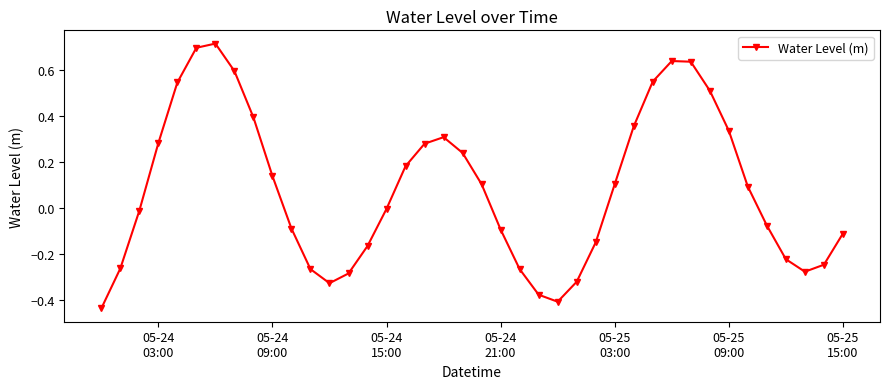

What is the difference between the second highest and minimum values?

1.1